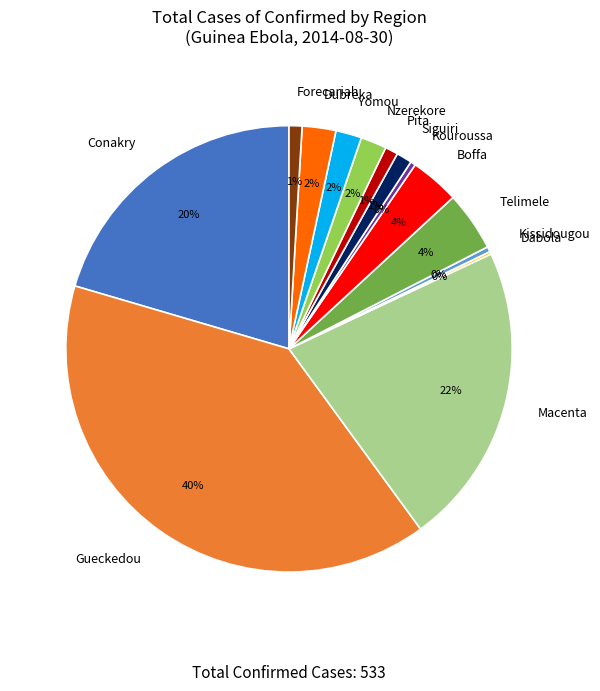

Which has a higher value, Telimele or Yomou?

Telimele